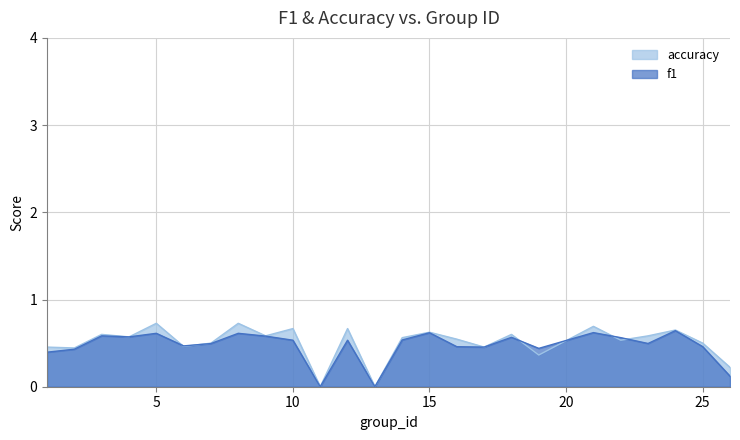

Does the chart display data point markers on the line(s)?

No